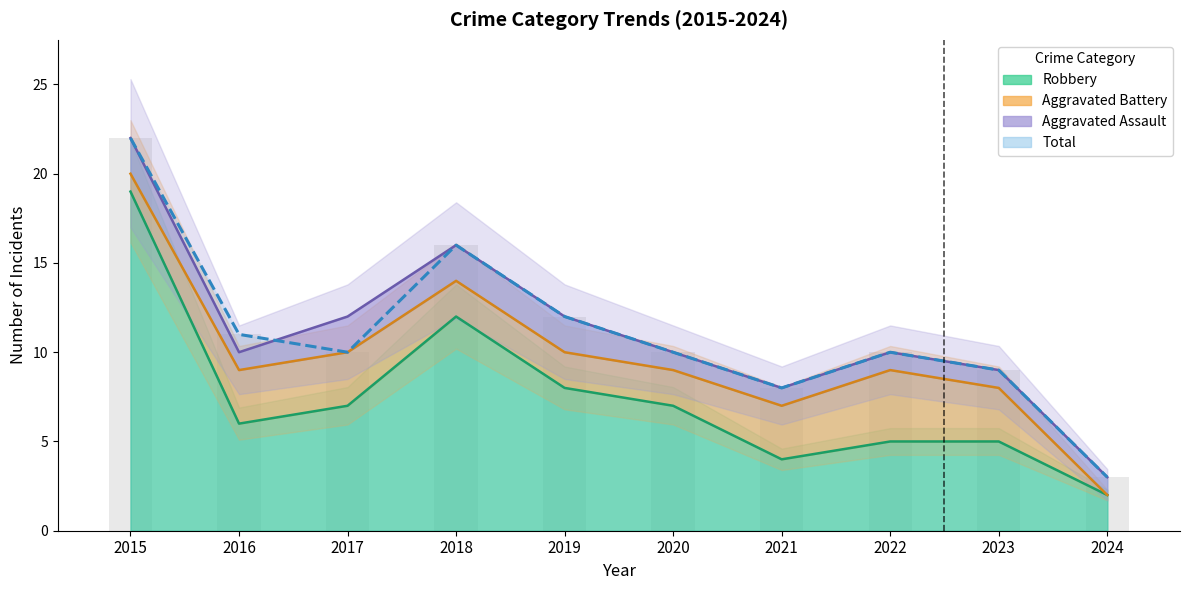

What is the difference between the maximum and minimum values in the Robbery series?

17